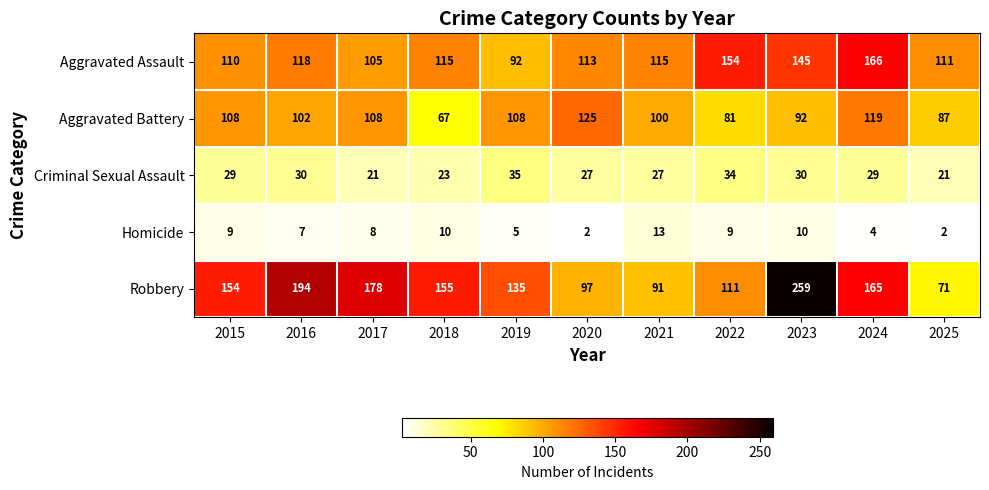

What is the maximum value shown in the chart?

259